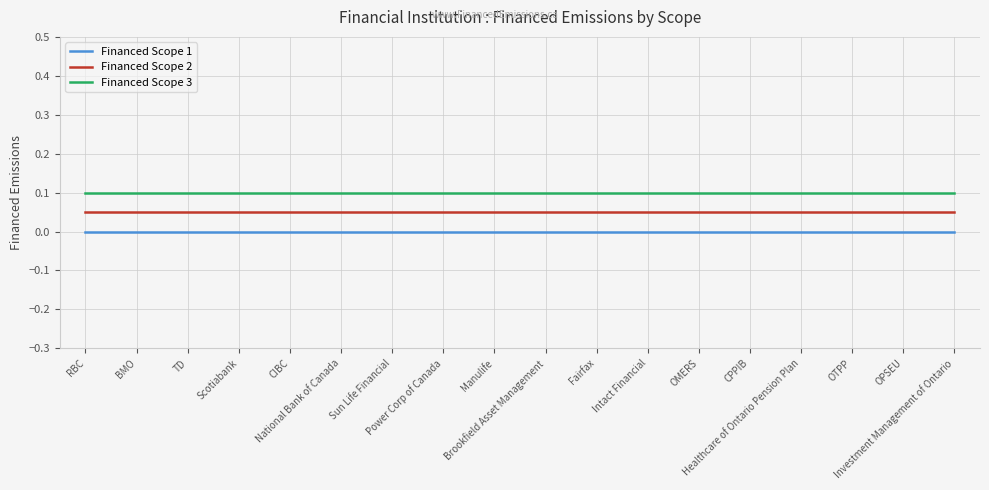

Is it true that Financed Scope 2 equals 0.1 at OTPP?

True